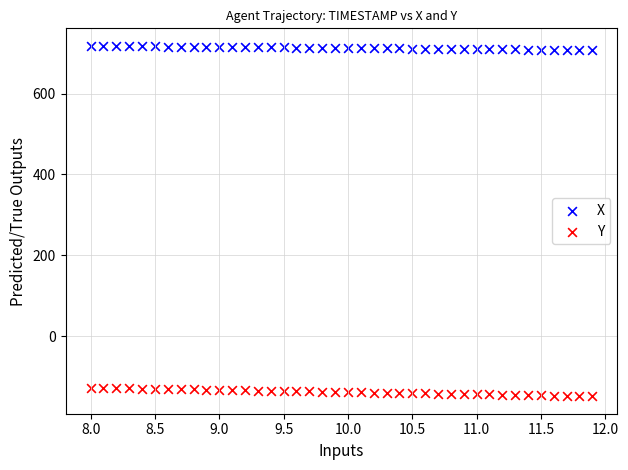

Which series contains the lowest Y value?

Y